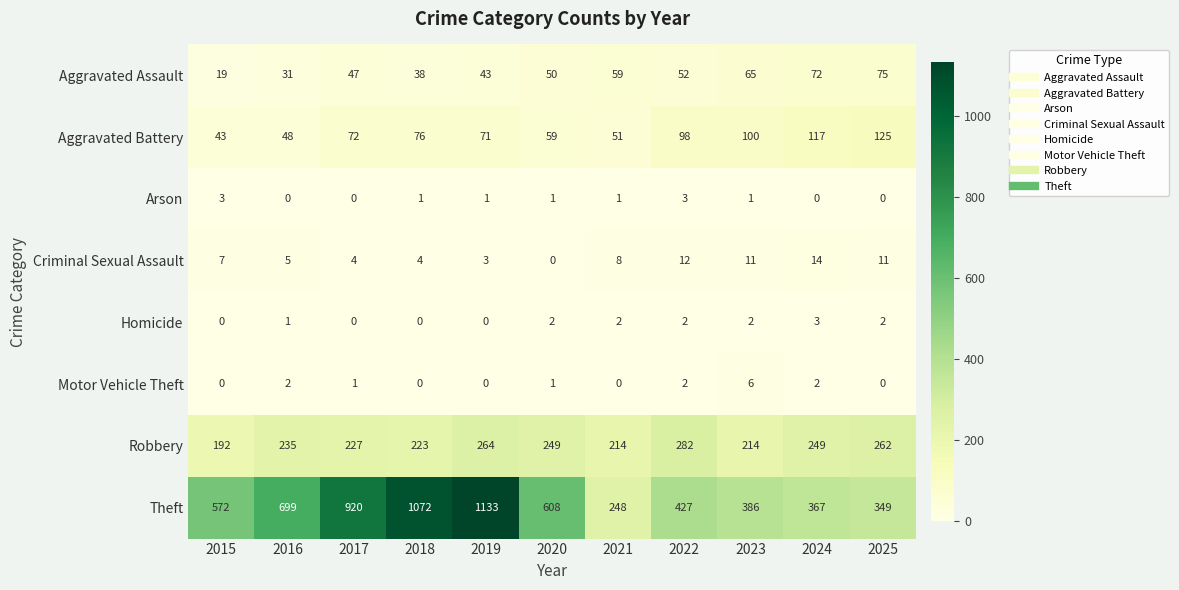

What is the average value of the Aggravated Battery series?

78